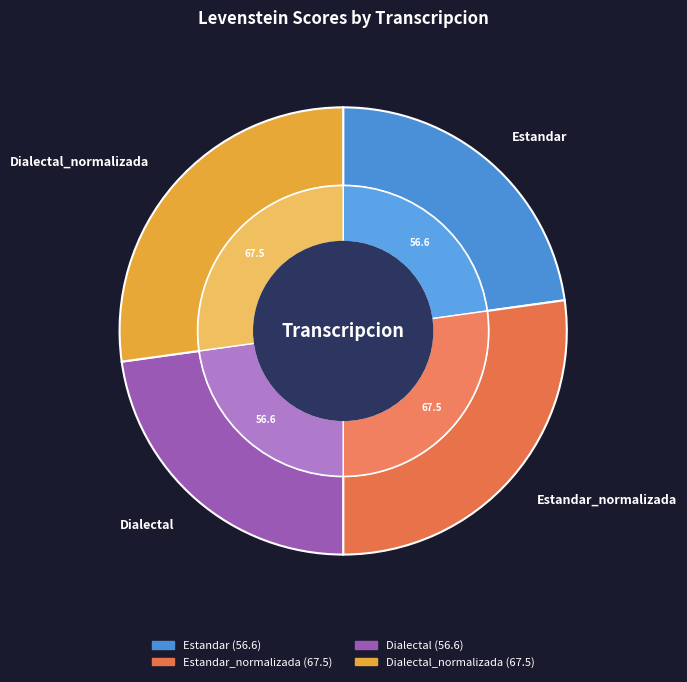

What portion of the pie excludes Estandar_normalizada?

72.8%